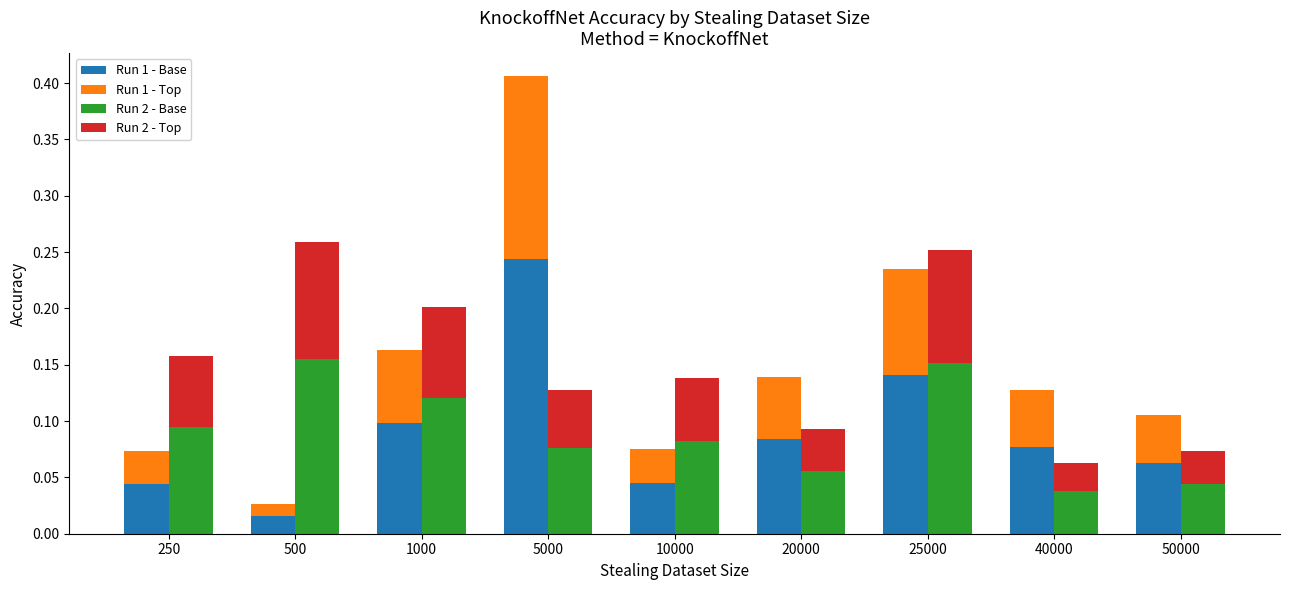

At which label does Run 2 - Top reach its minimum?

40000